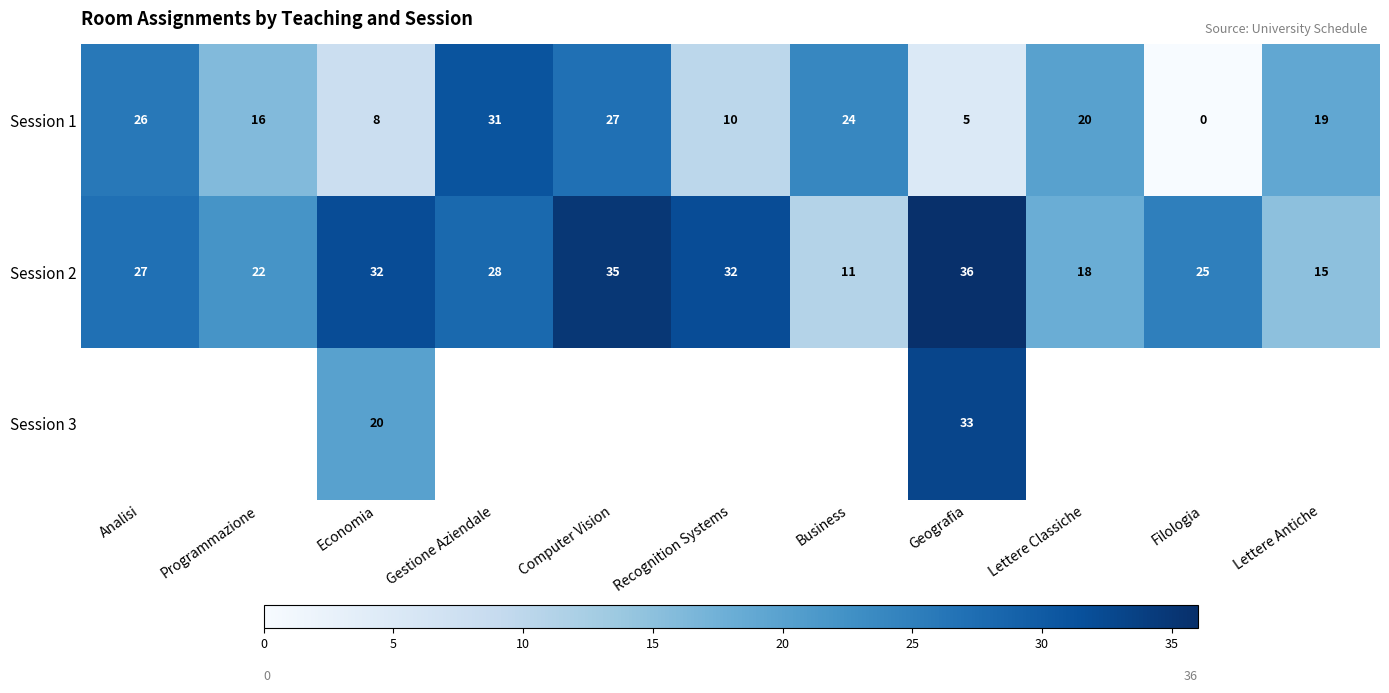

Where is Session 2 nearest to the value 23?

Programmazione